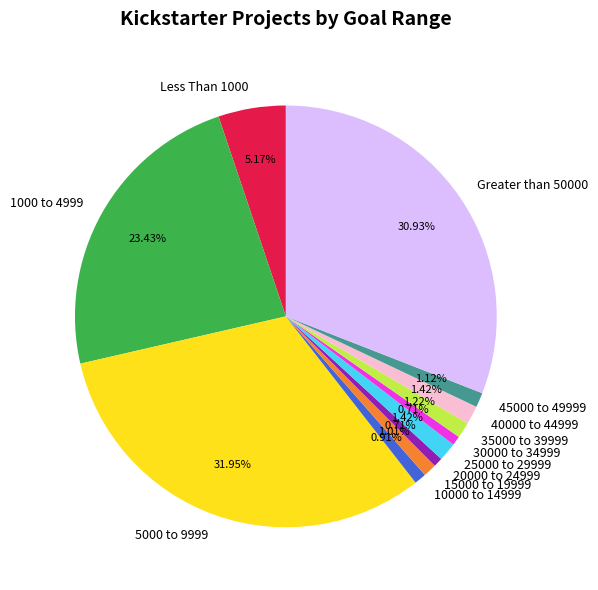

How many slices are in this pie chart?

12